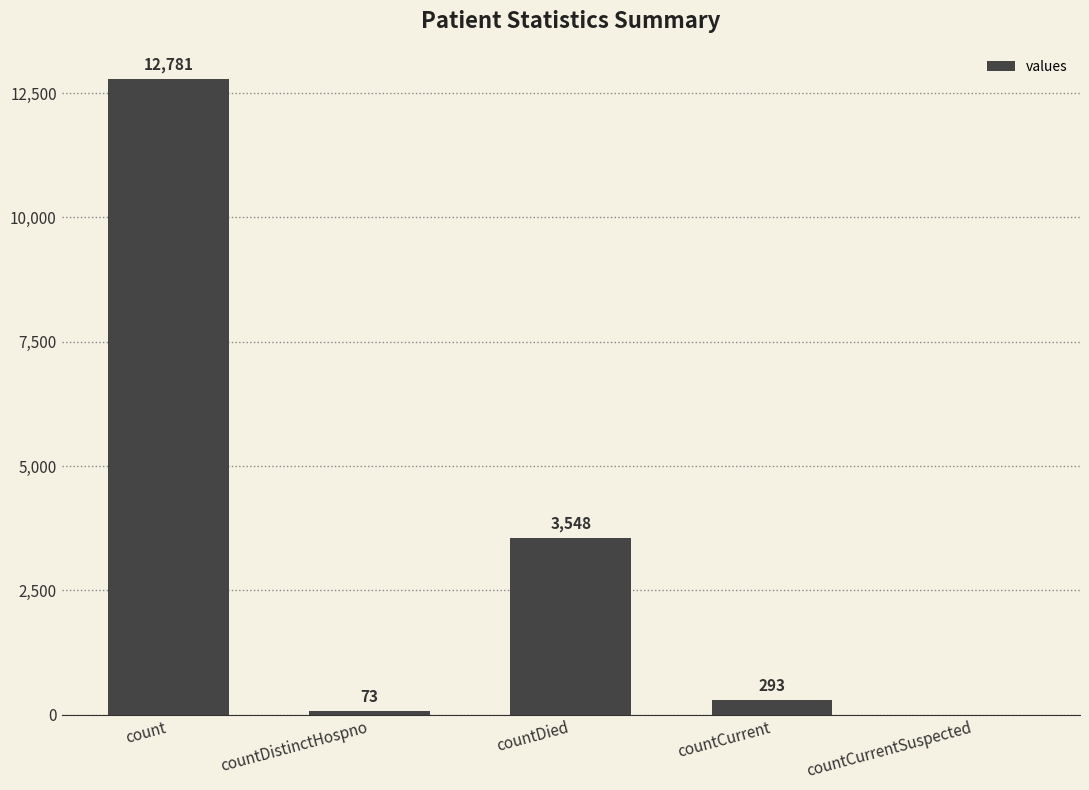

Reading left to right, what are all the values shown in this chart?

count=12781	countDistinctHospno=73	countDied=3548	countCurrent=293	countCurrentSuspected=0